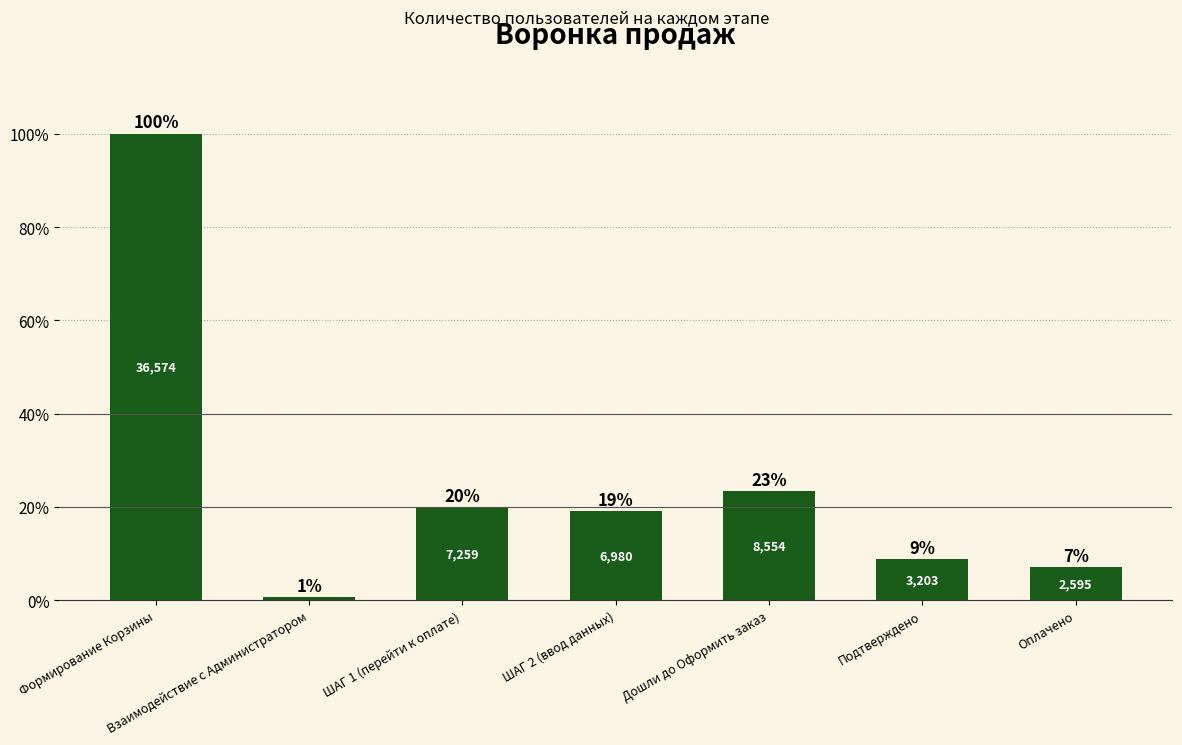

Are the bars horizontal?

No